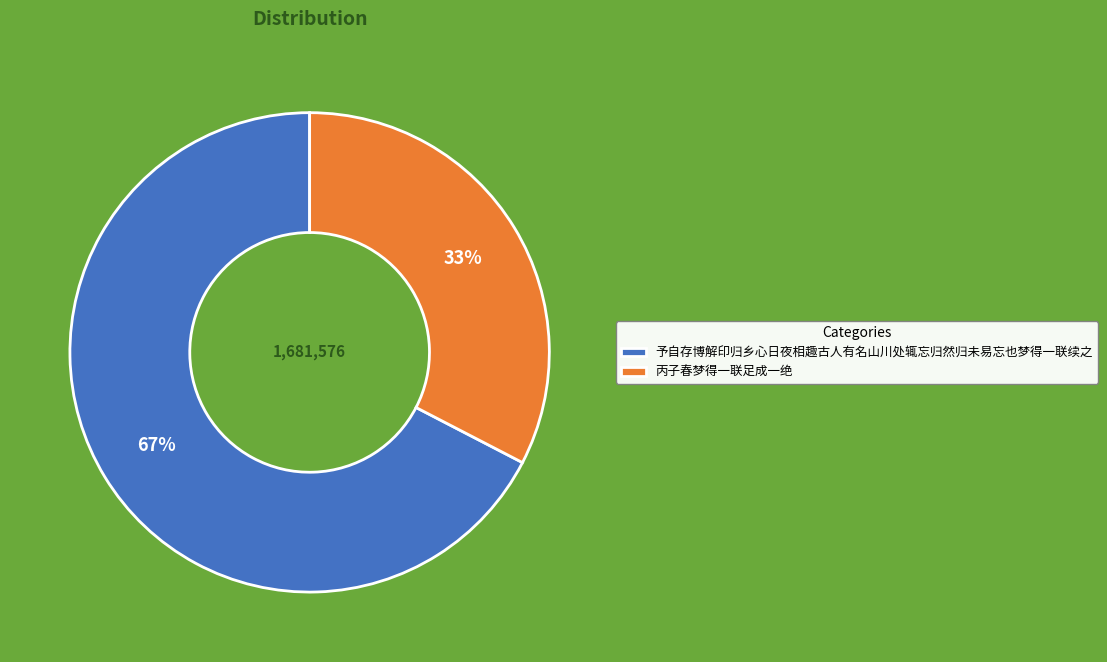

To the nearest percent, what percentage of the pie is 丙子春梦得一联足成一绝?

33%